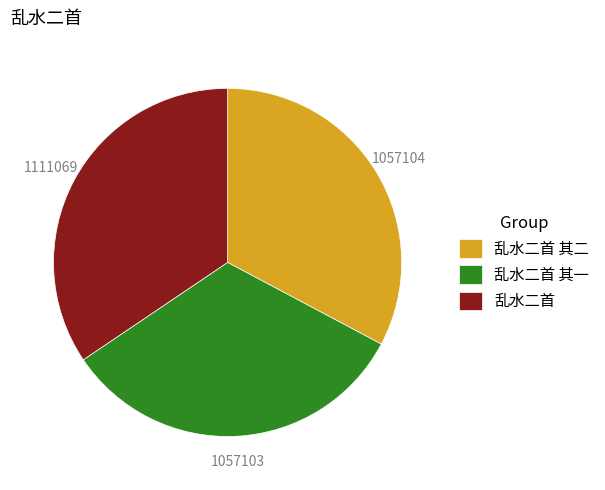

The 乱水二首 其二 slice represents 19% of the pie. True or false?

False